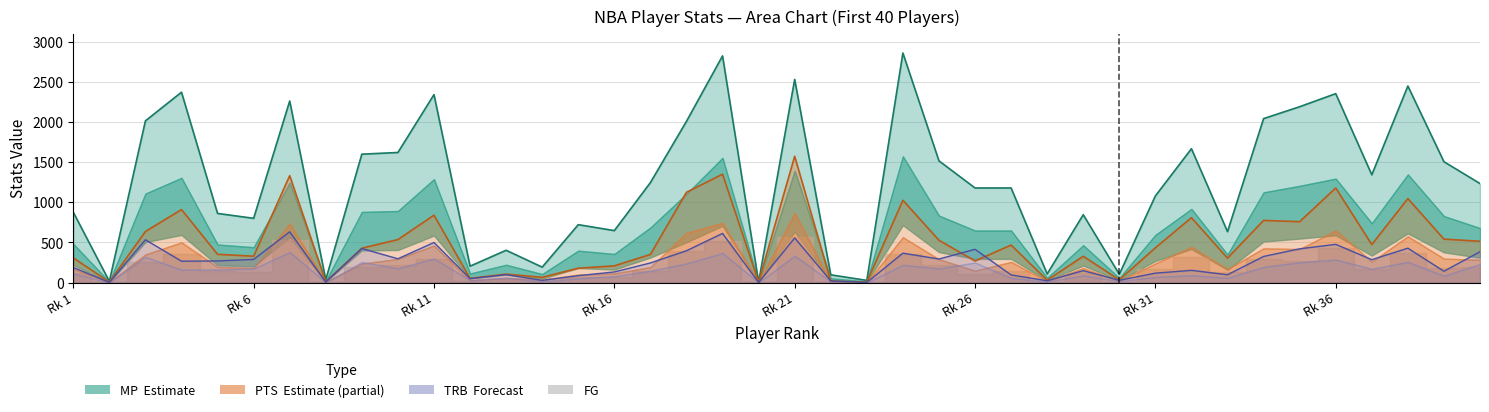

At which label does MP first exceed 1233?

3